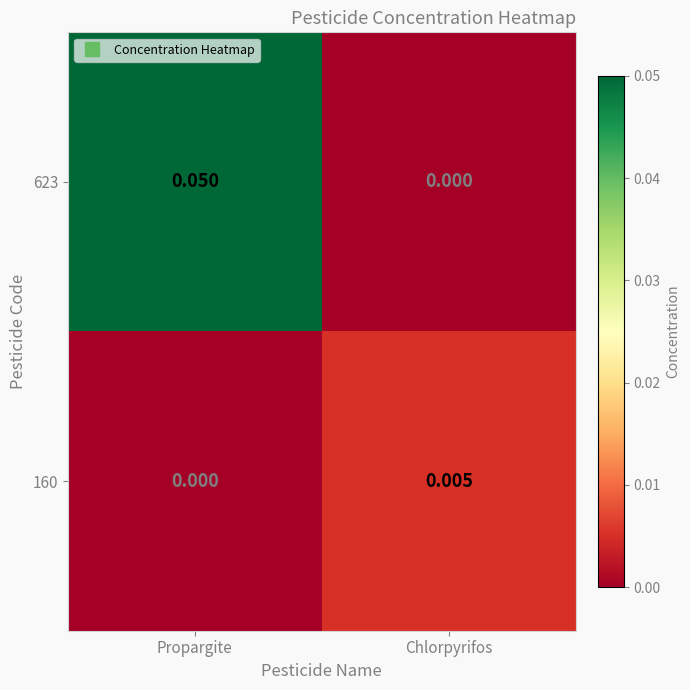

Rank the series by their maximum value, from lowest to highest.

160, 623